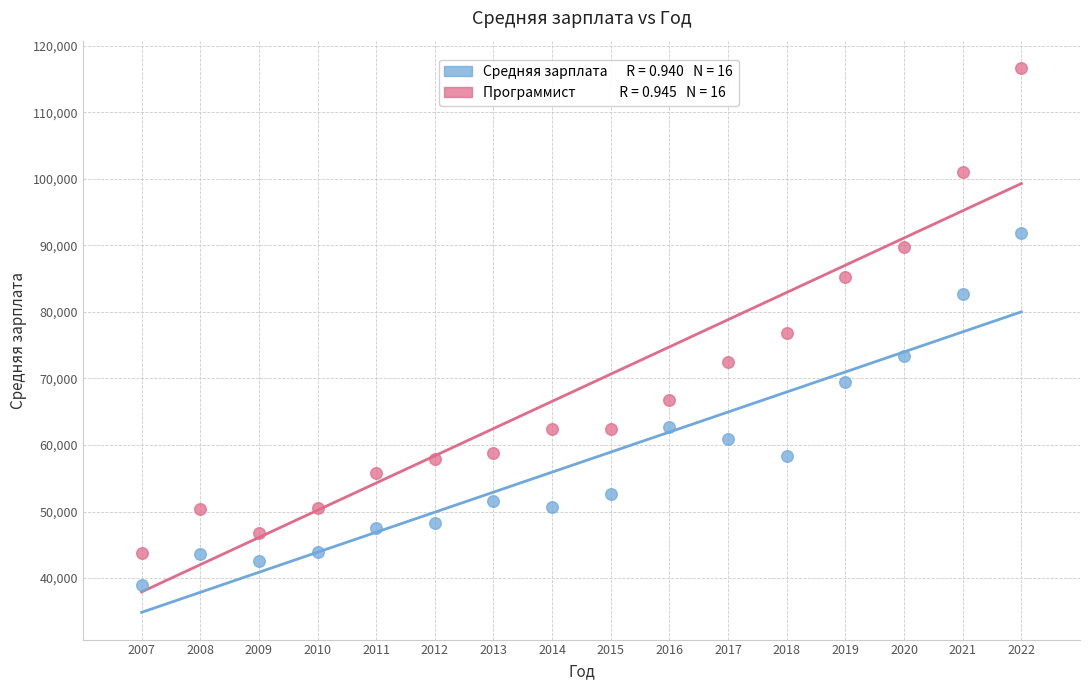

Across all series, what Y value is closest to 77783?

76879